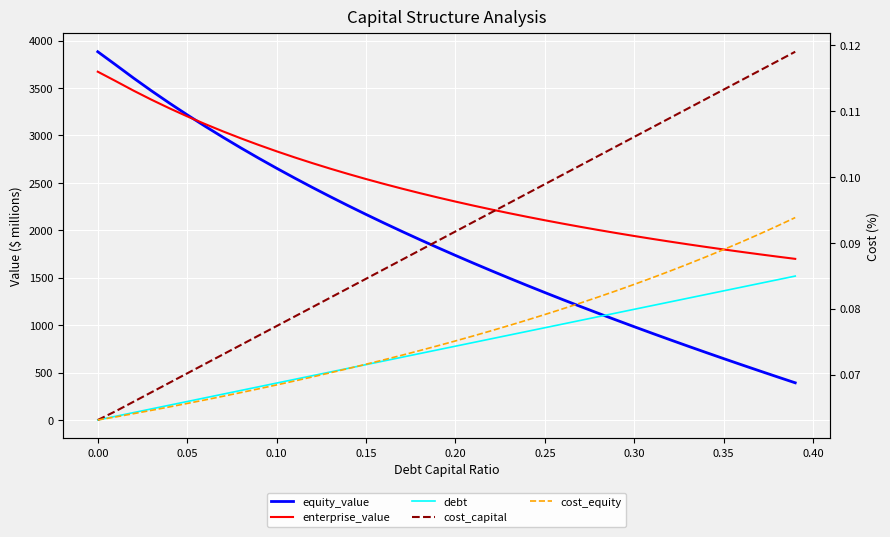

List the series in order of their peak value, highest first.

equity_value, enterprise_value, debt, cost_capital, cost_equity